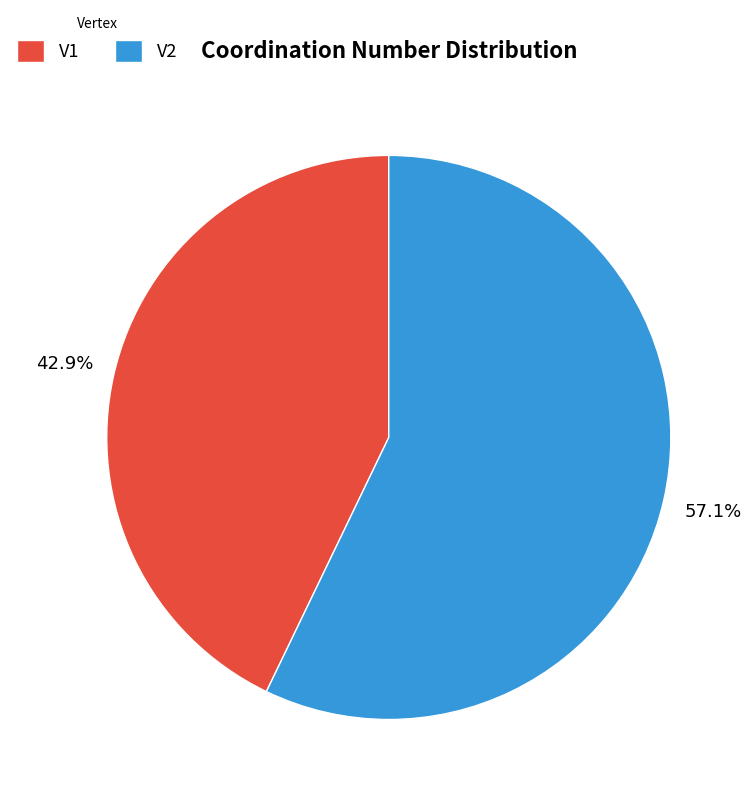

To the nearest percent, what is the difference between the largest and smallest slice percentages?

14%